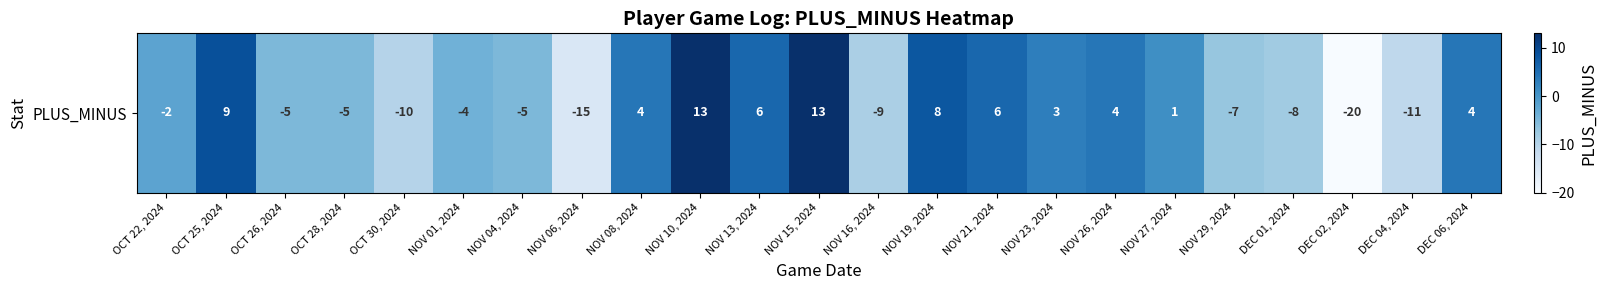

What is the sum of the values at NOV 23, 2024 and NOV 16, 2024?

-6